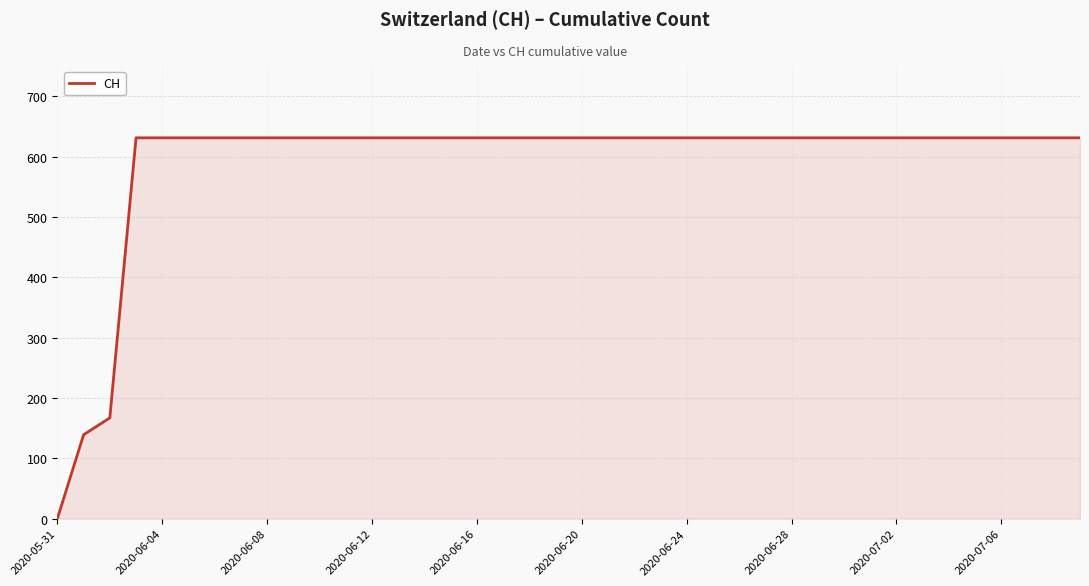

What is the difference between the maximum and minimum values?

631